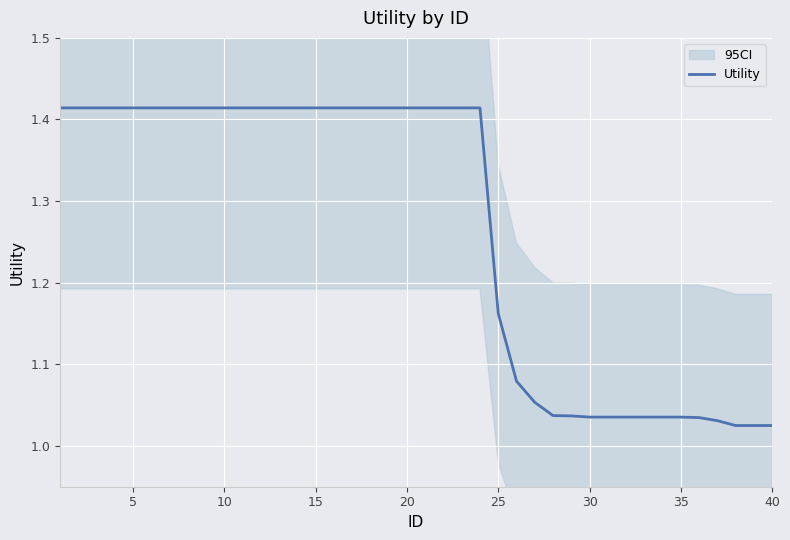

True or false: the data shows 1.4 at 10.

True